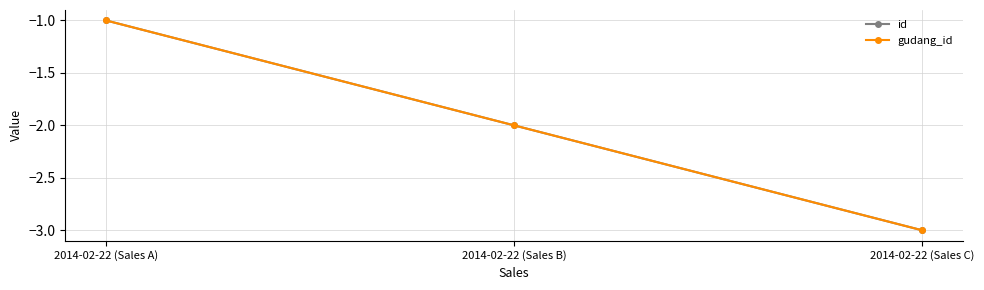

Is it true that gudang_id equals -4 at 2014-02-22 (Sales C)?

False